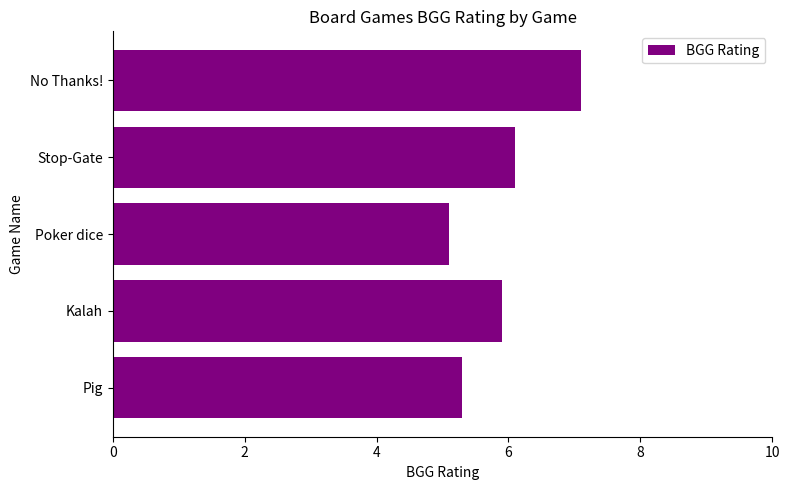

What is the ratio of the value at Stop-Gate to the value at No Thanks!?

0.9